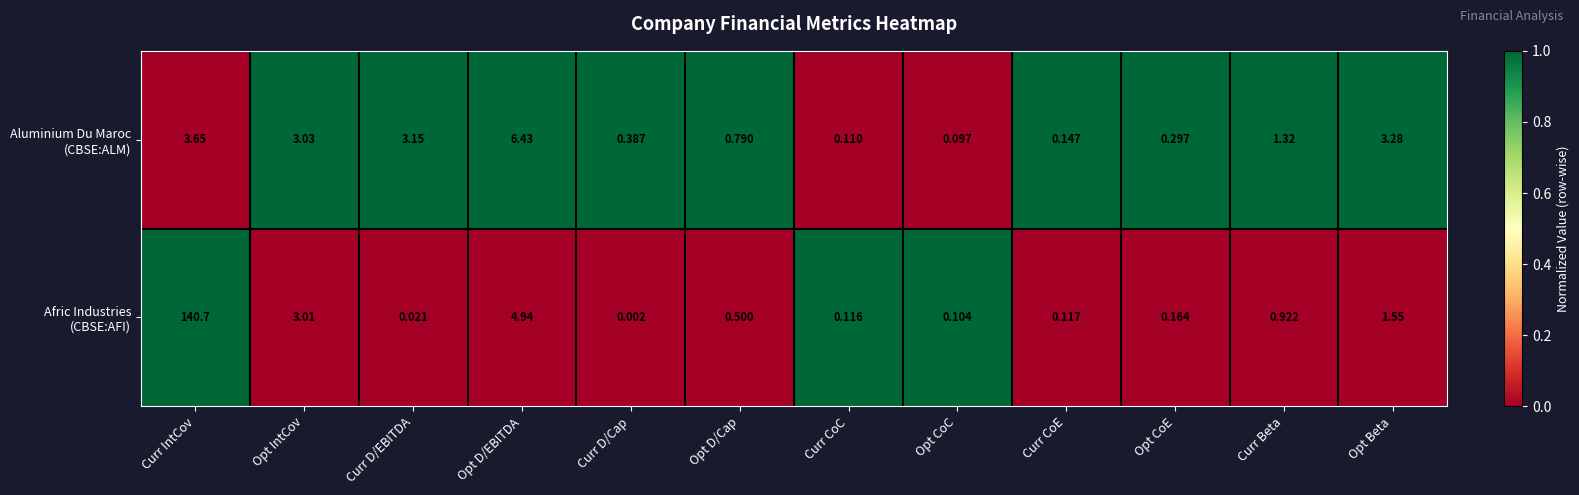

At which category is the sum across all series the highest?

Curr IntCov